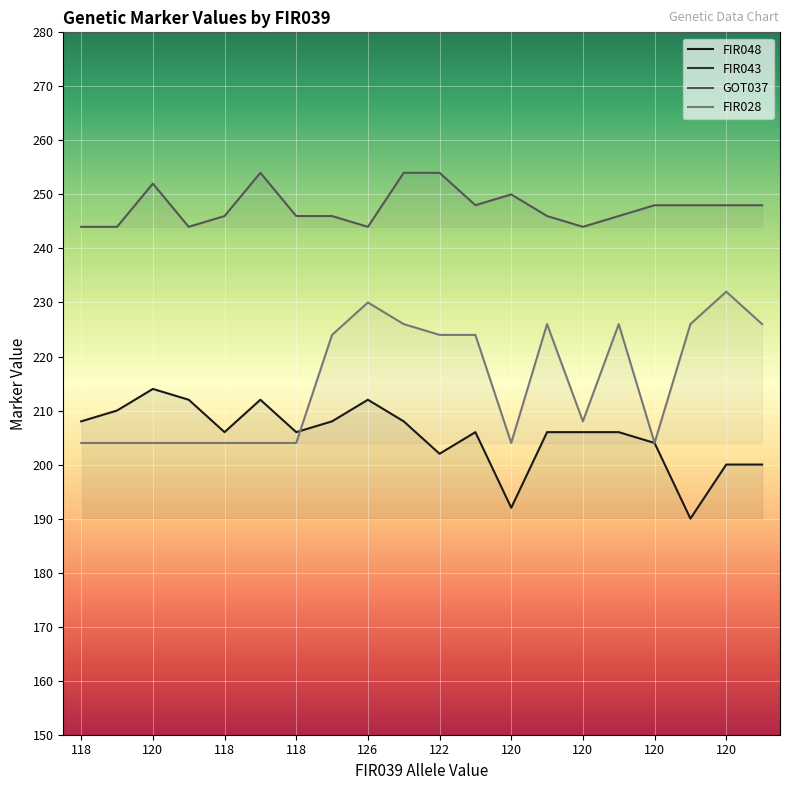

True or false: FIR048 and FIR043 cross at least once.

False